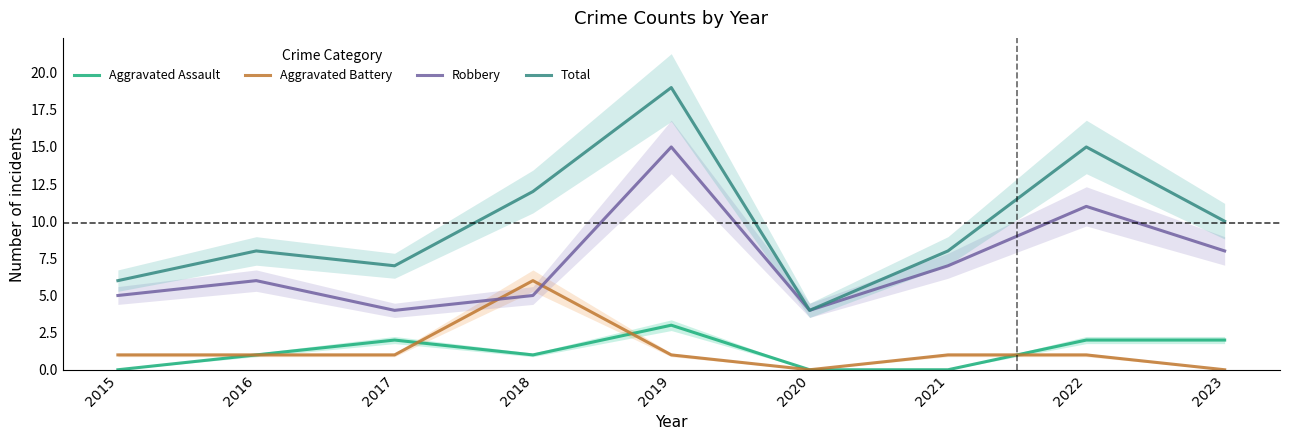

List the series in order of their peak value, highest first.

Total, Robbery, Aggravated Battery, Aggravated Assault